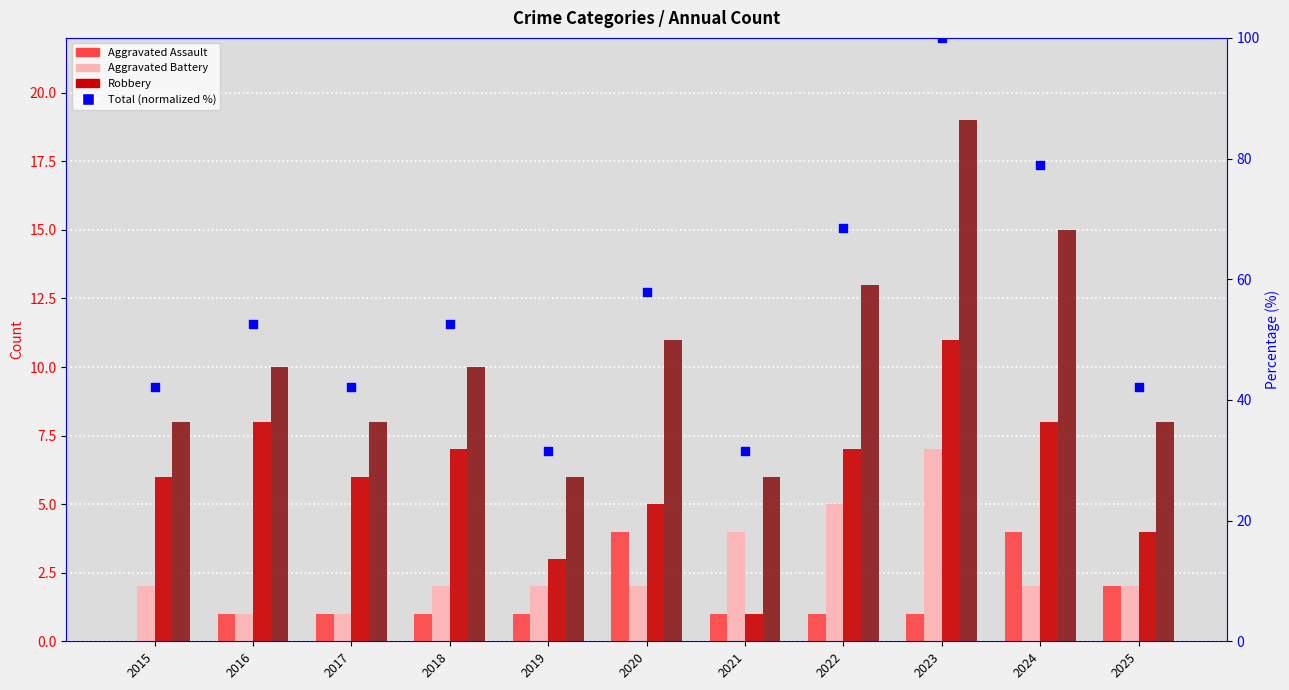

Is the value of Aggravated Battery at 2024 greater than the value of Total at 2017?

No